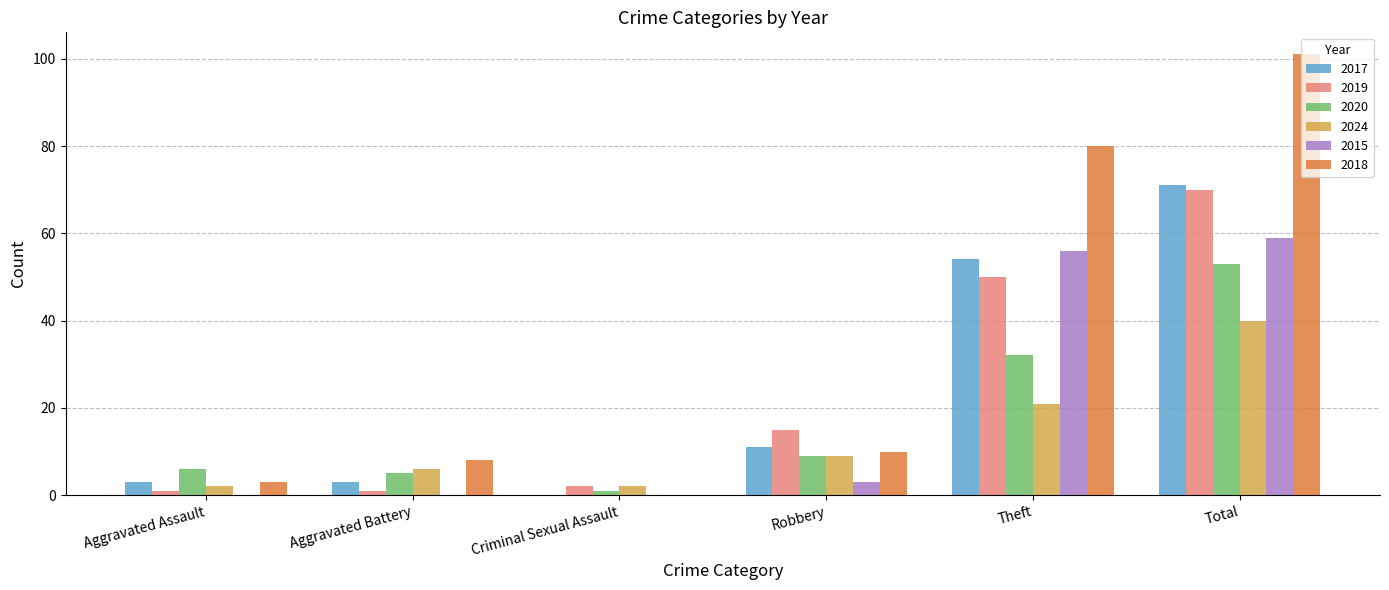

Are the bars grouped side by side (vs. stacked)?

Yes